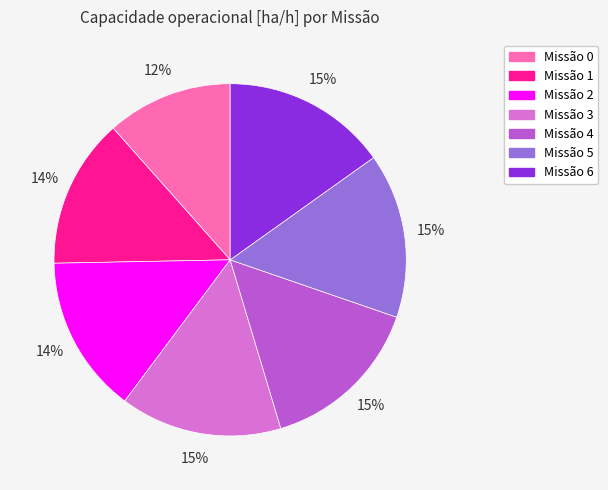

Does any single category account for the majority?

No